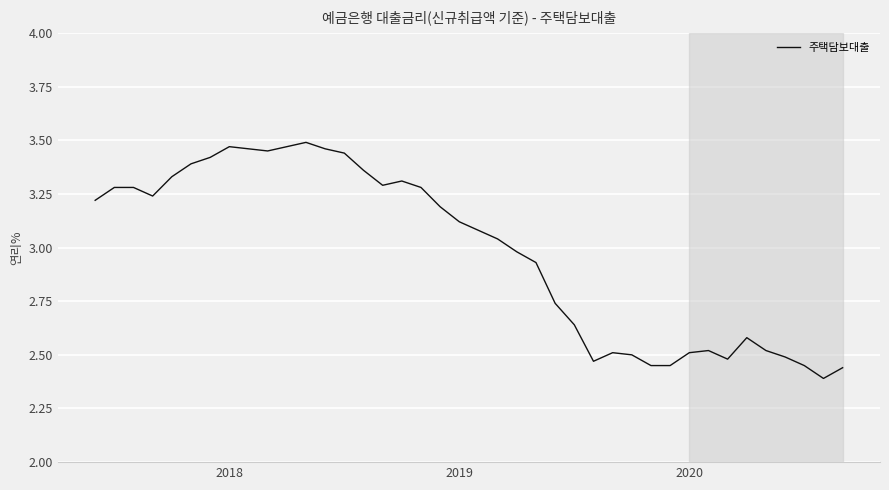

What is the difference between the maximum and minimum values?

1.1